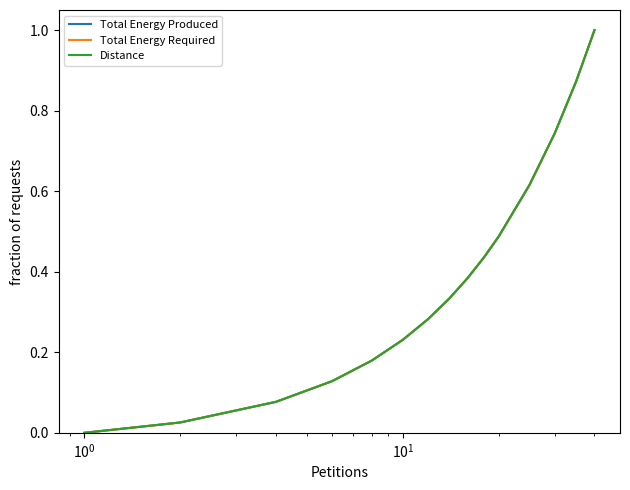

Does the chart have visible grid lines?

No